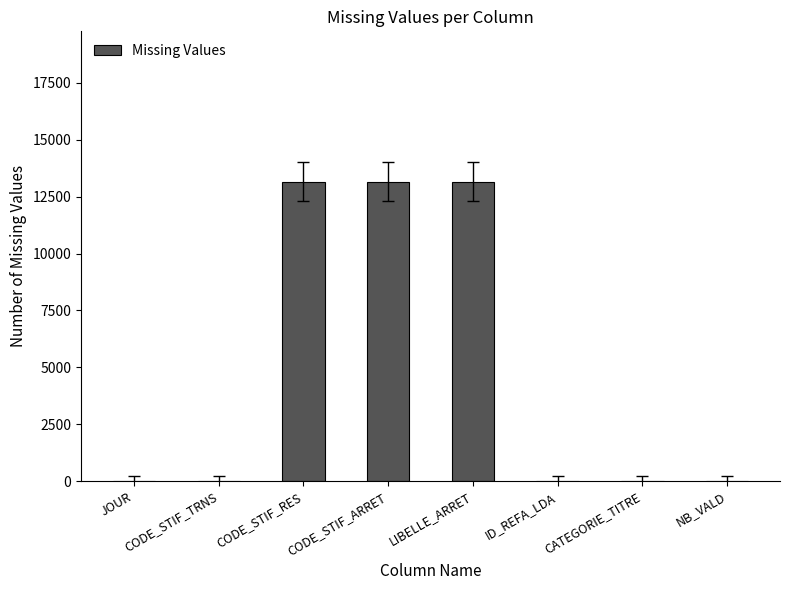

What is the maximum value shown in the chart?

13162